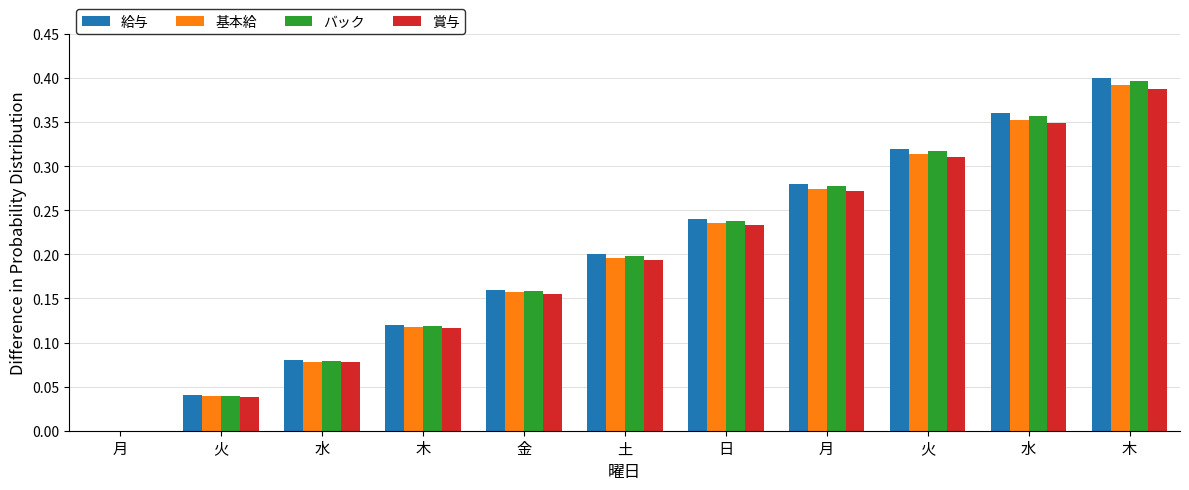

How many data points does each series have?

11